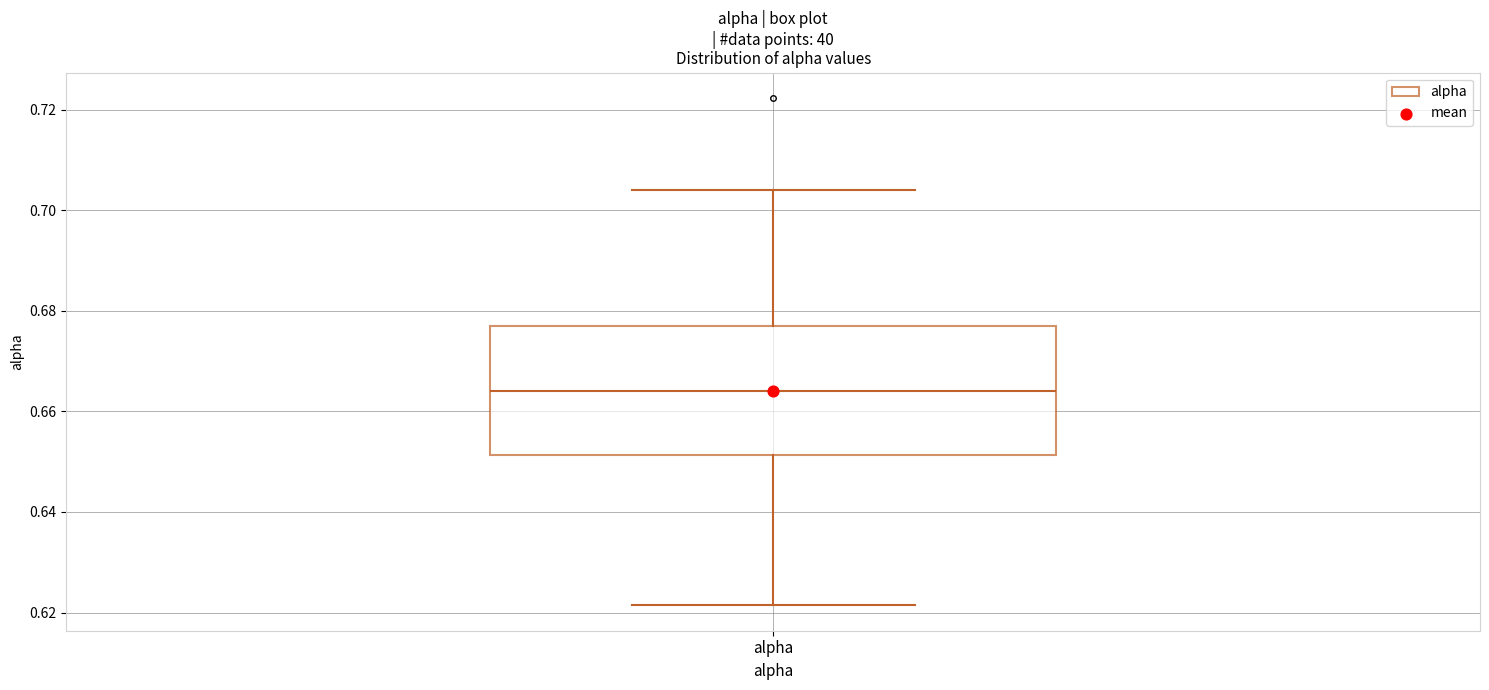

Read this box plot against the y-axis: the position of the median line, the range covered by the box, and the ends of both whiskers. The values are not printed on the chart, so give them approximately, as read against the axis.

median 0.664, box 0.652 to 0.676, whiskers 0.622 to 0.704